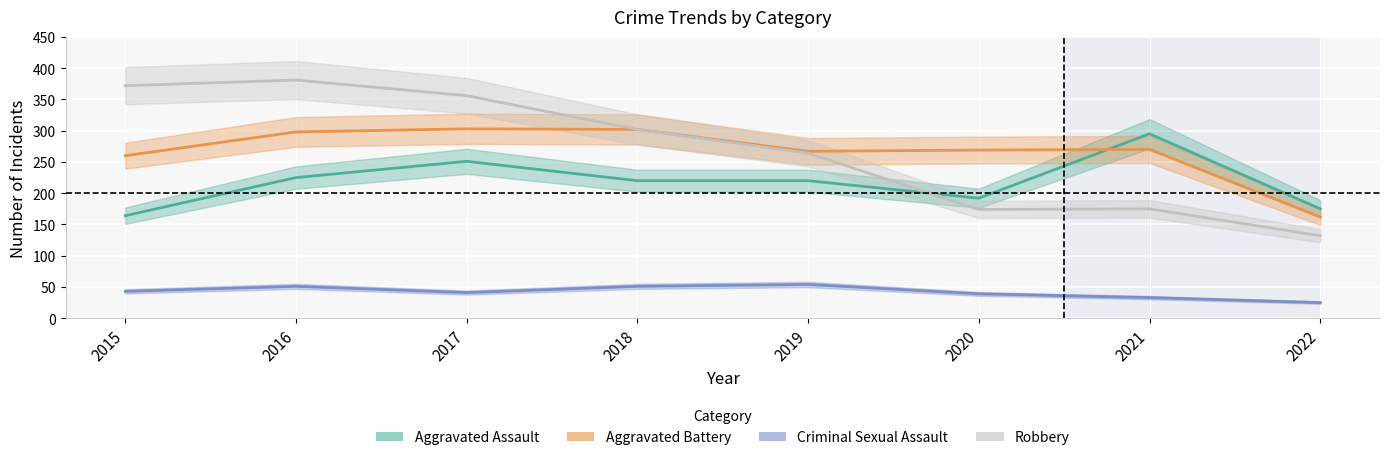

List the series in order of their peak value, lowest first.

Criminal Sexual Assault, Aggravated Assault, Aggravated Battery, Robbery